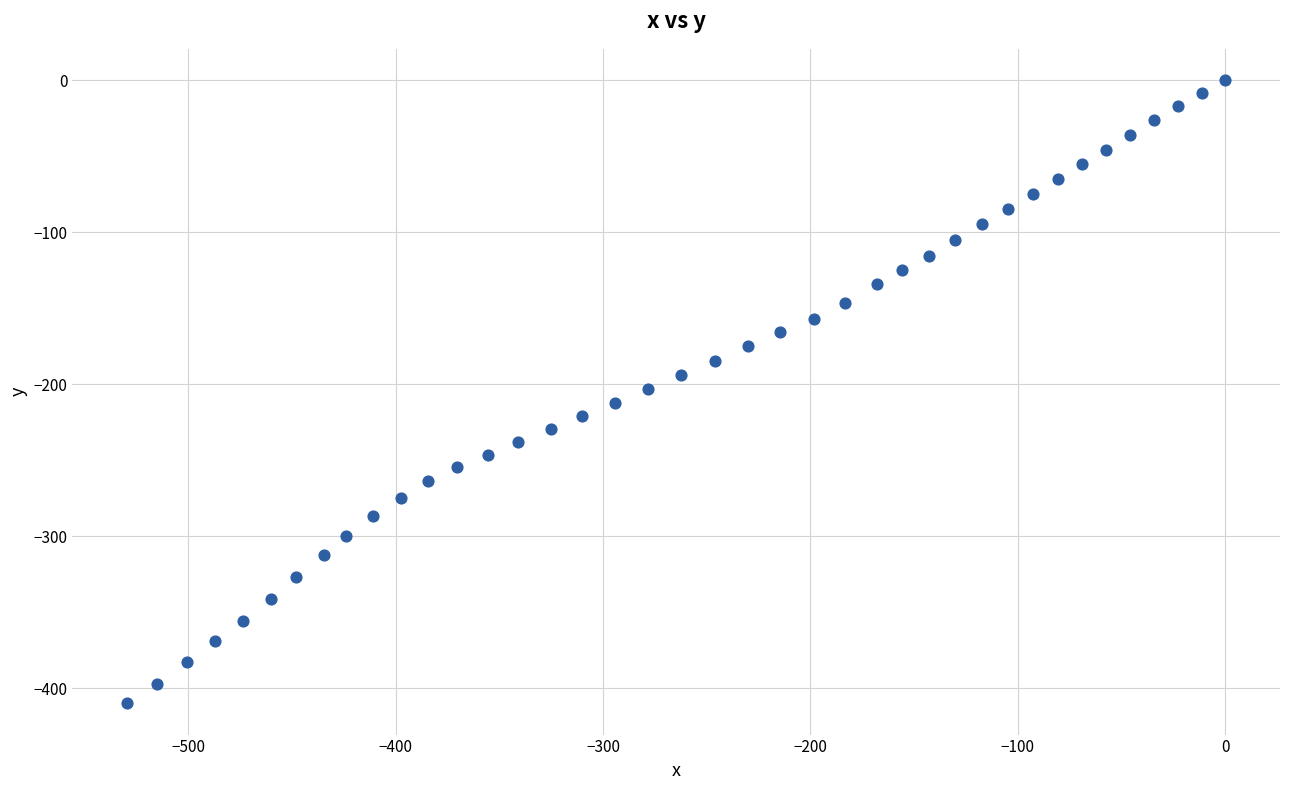

What is the range of X values (max minus min)?

529.4